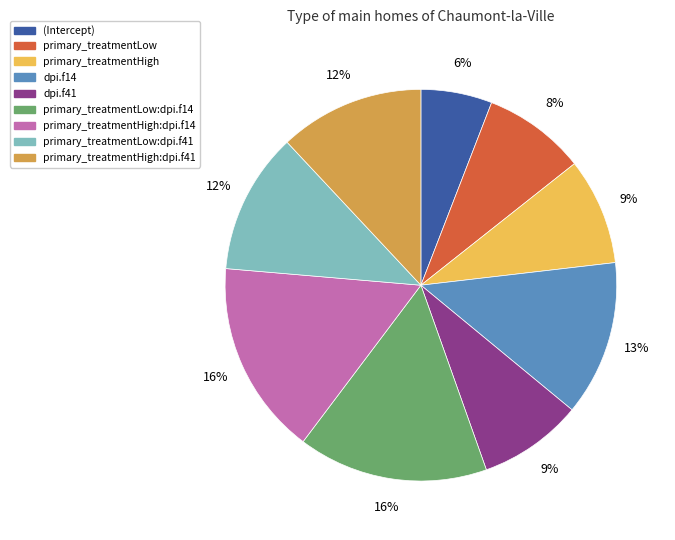

To the nearest percent, what is the difference between the largest and smallest slice percentages?

10%